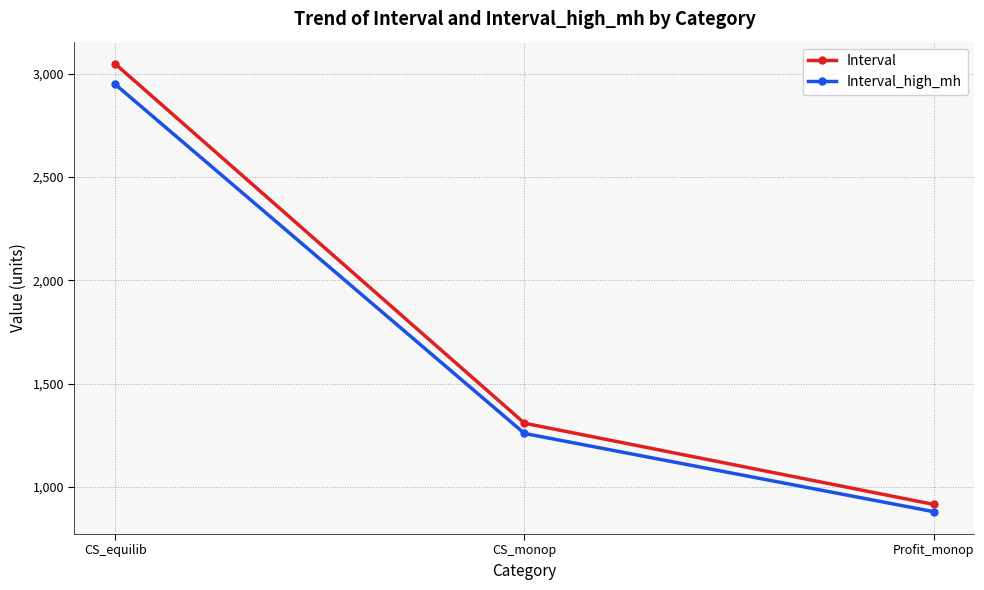

At which category is the sum across all series the highest?

CS_equilib